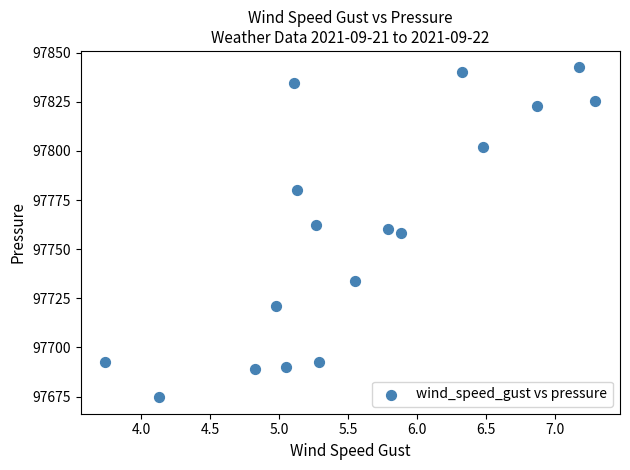

What is the range of X values (max minus min)?

3.5